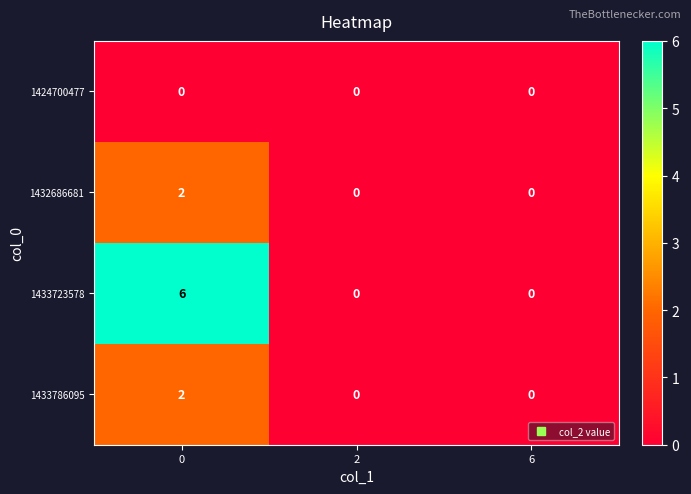

Reading right to left, transcribe all the data shown in this chart.

1424700477: 6=0	2=0	0=0
1432686681: 6=0	2=0	0=2
1433723578: 6=0	2=0	0=6
1433786095: 6=0	2=0	0=2